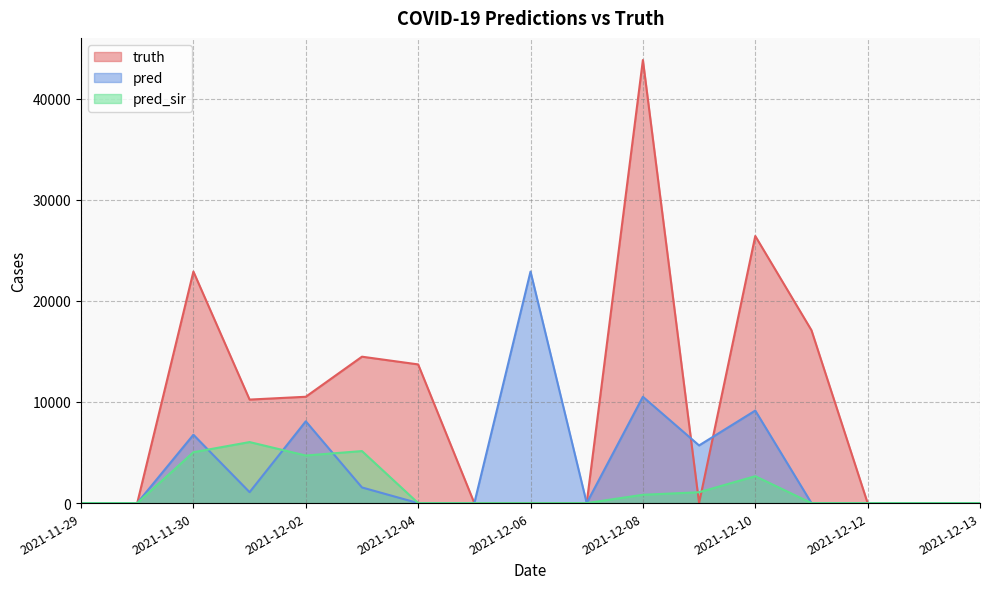

Which series has the widest spread of values?

truth